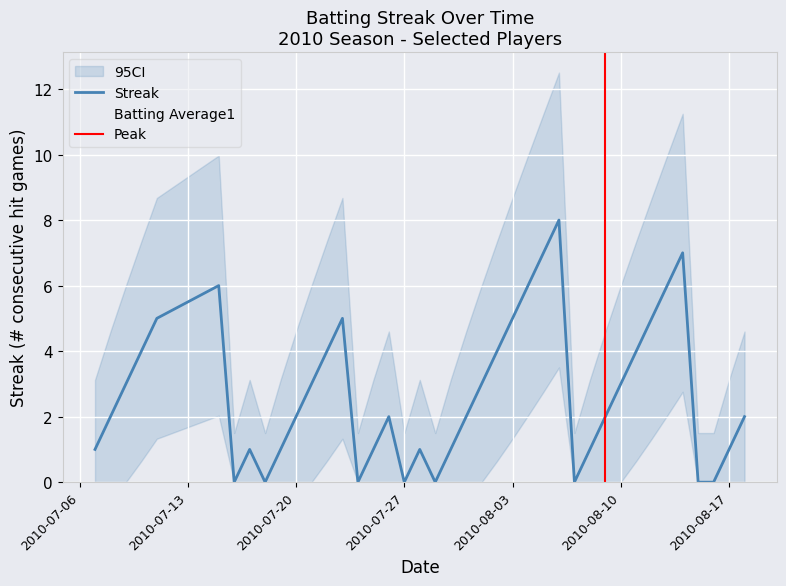

What is the difference between the maximum and minimum values in the Streak series?

8.0